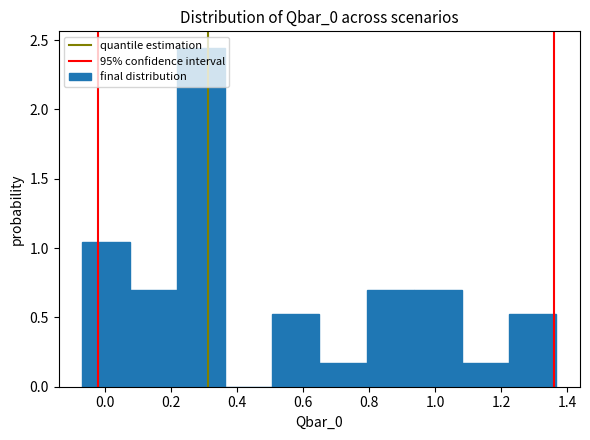

Over which range of the x-axis is the bar tallest?

0.22 to 0.36